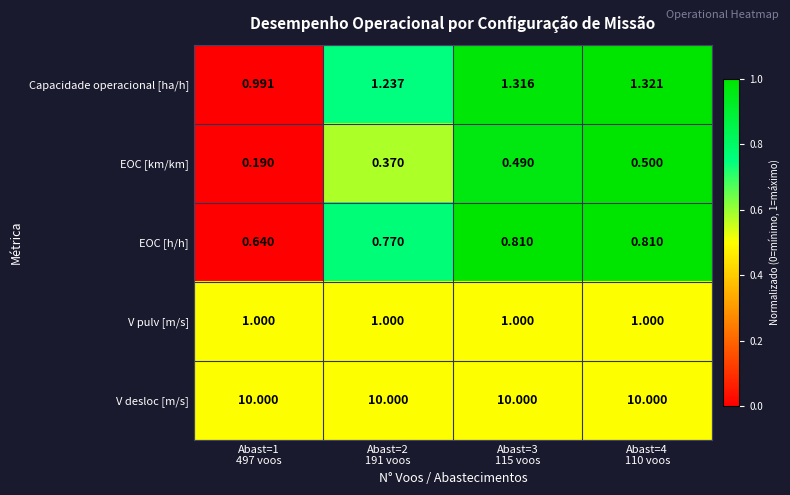

Which series has the largest range (max minus min)?

Capacidade operacional [ha/h]